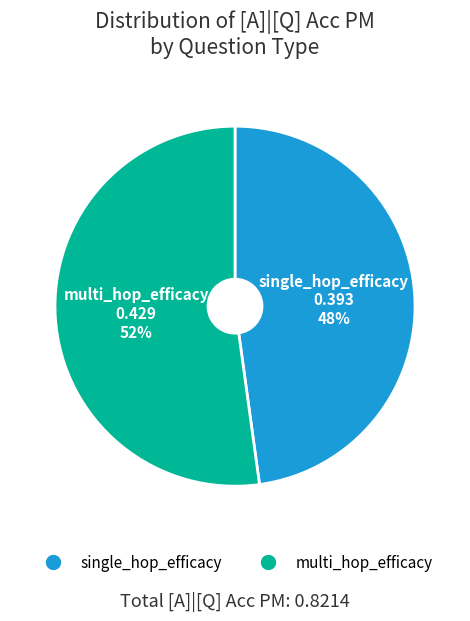

To the nearest percent, what is the average slice percentage?

50%